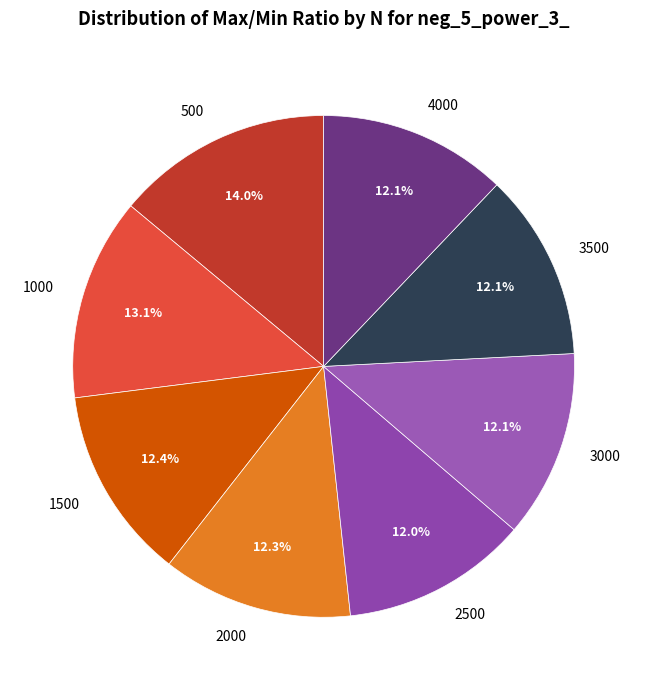

How much of the chart is everything except 3500?

87.9%